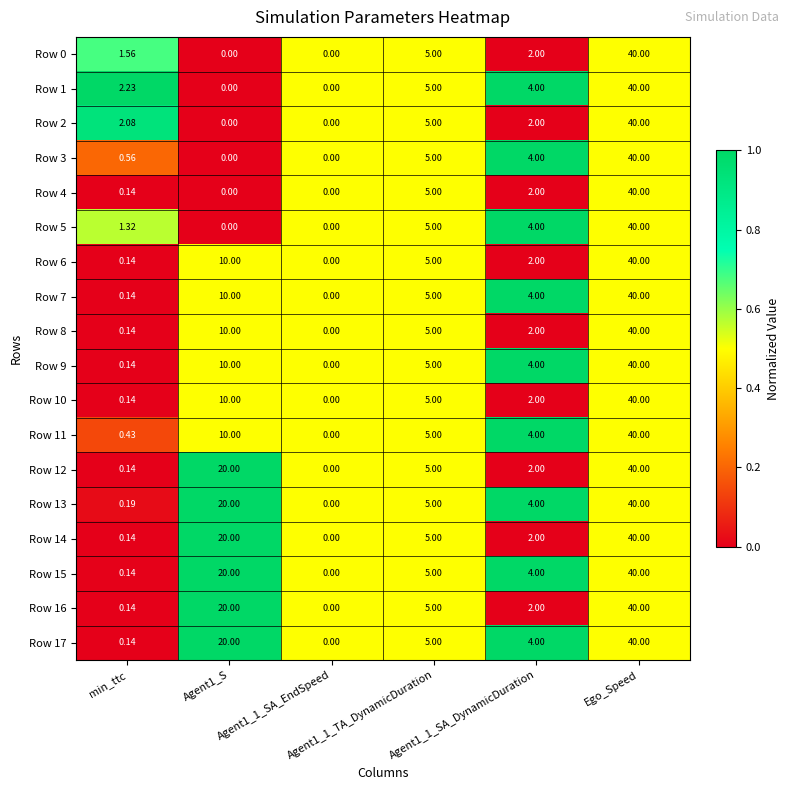

Reading left to right, what are all the values shown in this chart?

Row 0: min_ttc=1.6	Agent1_S=0.0	Agent1_1_SA_EndSpeed=0.0	Agent1_1_TA_DynamicDuration=5.0	Agent1_1_SA_DynamicDuration=2.0	Ego_Speed=40.0
Row 1: min_ttc=2.2	Agent1_S=0.0	Agent1_1_SA_EndSpeed=0.0	Agent1_1_TA_DynamicDuration=5.0	Agent1_1_SA_DynamicDuration=4.0	Ego_Speed=40.0
Row 2: min_ttc=2.1	Agent1_S=0.0	Agent1_1_SA_EndSpeed=0.0	Agent1_1_TA_DynamicDuration=5.0	Agent1_1_SA_DynamicDuration=2.0	Ego_Speed=40.0
Row 3: min_ttc=0.6	Agent1_S=0.0	Agent1_1_SA_EndSpeed=0.0	Agent1_1_TA_DynamicDuration=5.0	Agent1_1_SA_DynamicDuration=4.0	Ego_Speed=40.0
Row 4: min_ttc=0.1	Agent1_S=0.0	Agent1_1_SA_EndSpeed=0.0	Agent1_1_TA_DynamicDuration=5.0	Agent1_1_SA_DynamicDuration=2.0	Ego_Speed=40.0
Row 5: min_ttc=1.3	Agent1_S=0.0	Agent1_1_SA_EndSpeed=0.0	Agent1_1_TA_DynamicDuration=5.0	Agent1_1_SA_DynamicDuration=4.0	Ego_Speed=40.0
Row 6: min_ttc=0.1	Agent1_S=10.0	Agent1_1_SA_EndSpeed=0.0	Agent1_1_TA_DynamicDuration=5.0	Agent1_1_SA_DynamicDuration=2.0	Ego_Speed=40.0
Row 7: min_ttc=0.1	Agent1_S=10.0	Agent1_1_SA_EndSpeed=0.0	Agent1_1_TA_DynamicDuration=5.0	Agent1_1_SA_DynamicDuration=4.0	Ego_Speed=40.0
Row 8: min_ttc=0.1	Agent1_S=10.0	Agent1_1_SA_EndSpeed=0.0	Agent1_1_TA_DynamicDuration=5.0	Agent1_1_SA_DynamicDuration=2.0	Ego_Speed=40.0
Row 9: min_ttc=0.1	Agent1_S=10.0	Agent1_1_SA_EndSpeed=0.0	Agent1_1_TA_DynamicDuration=5.0	Agent1_1_SA_DynamicDuration=4.0	Ego_Speed=40.0
Row 10: min_ttc=0.1	Agent1_S=10.0	Agent1_1_SA_EndSpeed=0.0	Agent1_1_TA_DynamicDuration=5.0	Agent1_1_SA_DynamicDuration=2.0	Ego_Speed=40.0
Row 11: min_ttc=0.4	Agent1_S=10.0	Agent1_1_SA_EndSpeed=0.0	Agent1_1_TA_DynamicDuration=5.0	Agent1_1_SA_DynamicDuration=4.0	Ego_Speed=40.0
Row 12: min_ttc=0.1	Agent1_S=20.0	Agent1_1_SA_EndSpeed=0.0	Agent1_1_TA_DynamicDuration=5.0	Agent1_1_SA_DynamicDuration=2.0	Ego_Speed=40.0
Row 13: min_ttc=0.2	Agent1_S=20.0	Agent1_1_SA_EndSpeed=0.0	Agent1_1_TA_DynamicDuration=5.0	Agent1_1_SA_DynamicDuration=4.0	Ego_Speed=40.0
Row 14: min_ttc=0.1	Agent1_S=20.0	Agent1_1_SA_EndSpeed=0.0	Agent1_1_TA_DynamicDuration=5.0	Agent1_1_SA_DynamicDuration=2.0	Ego_Speed=40.0
Row 15: min_ttc=0.1	Agent1_S=20.0	Agent1_1_SA_EndSpeed=0.0	Agent1_1_TA_DynamicDuration=5.0	Agent1_1_SA_DynamicDuration=4.0	Ego_Speed=40.0
Row 16: min_ttc=0.1	Agent1_S=20.0	Agent1_1_SA_EndSpeed=0.0	Agent1_1_TA_DynamicDuration=5.0	Agent1_1_SA_DynamicDuration=2.0	Ego_Speed=40.0
Row 17: min_ttc=0.1	Agent1_S=20.0	Agent1_1_SA_EndSpeed=0.0	Agent1_1_TA_DynamicDuration=5.0	Agent1_1_SA_DynamicDuration=4.0	Ego_Speed=40.0